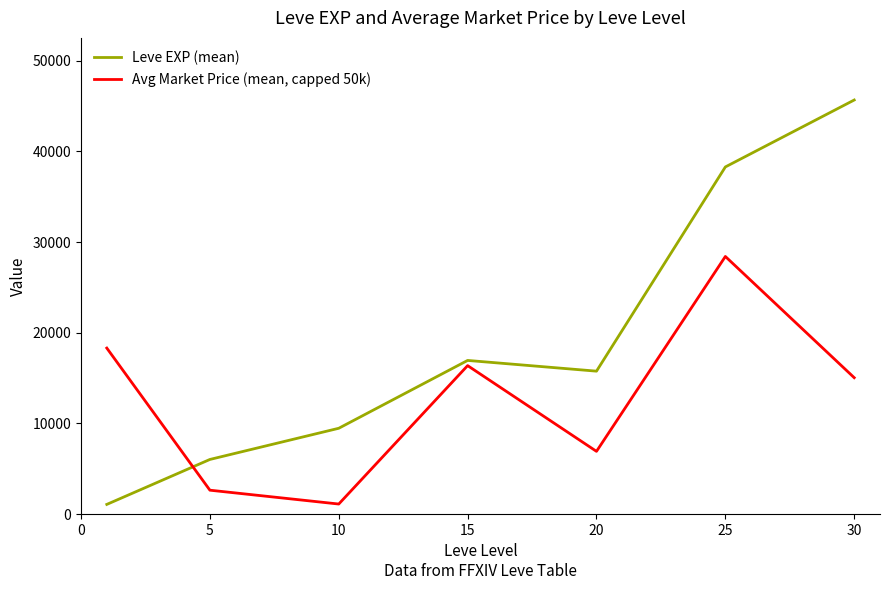

Which series has the largest range (max minus min)?

Leve EXP (mean)